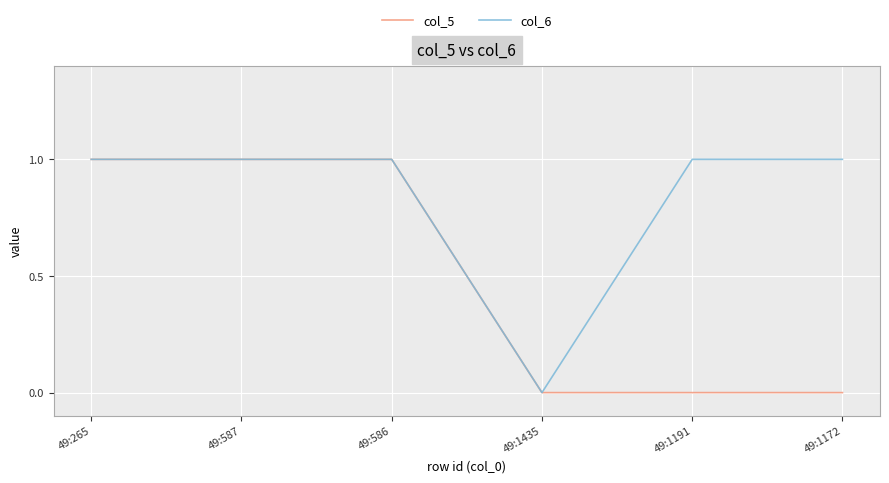

What position from the left is 49:1172?

6